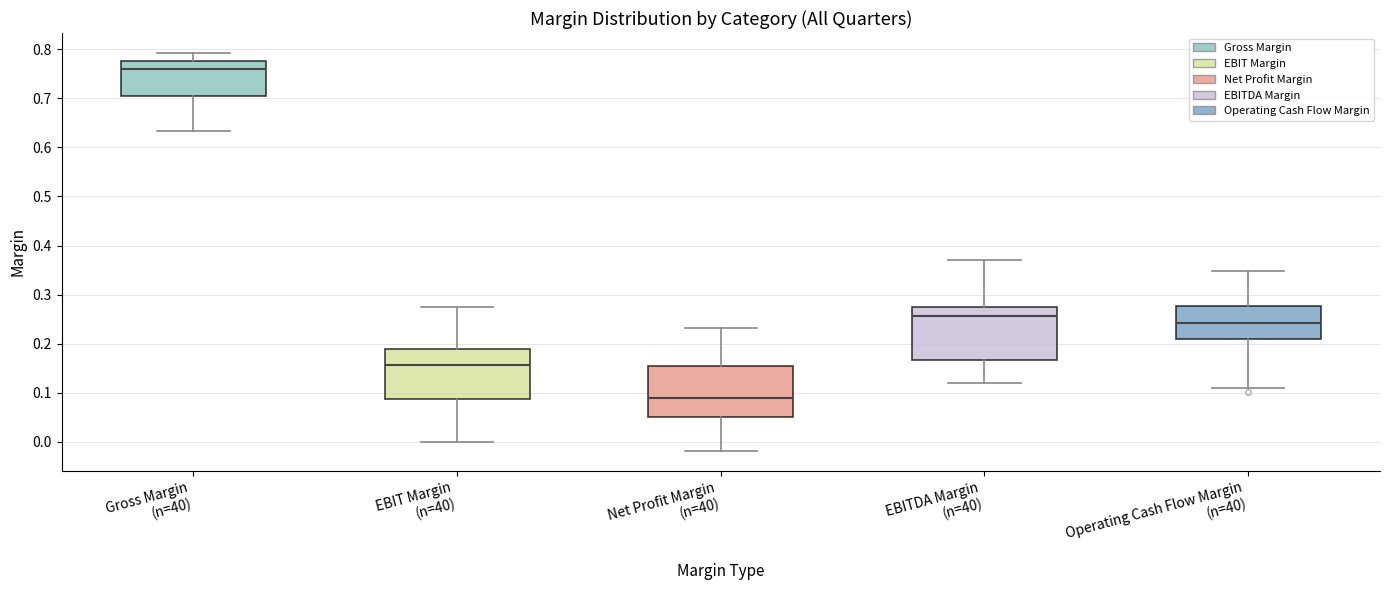

Where does the lower whisker of the box for EBIT Margin (n=40) end on the y-axis? The values are not printed on the chart, so give them approximately, as read against the axis.

0.00